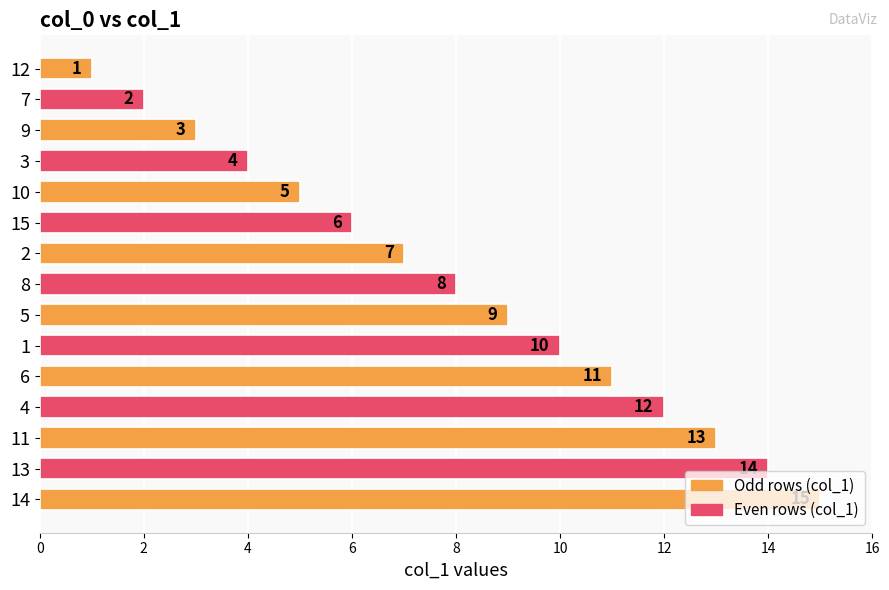

How many data points does each series have?

15